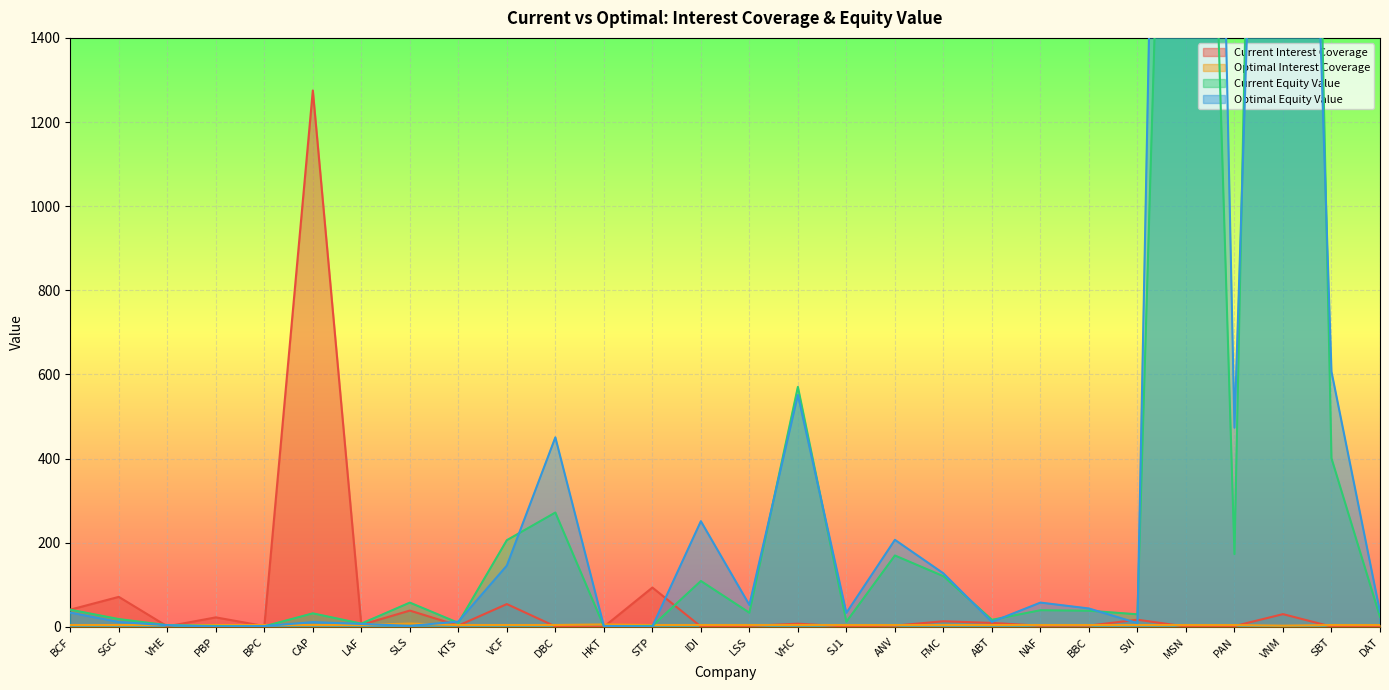

What is the label of the 7th point from the left?

LAF